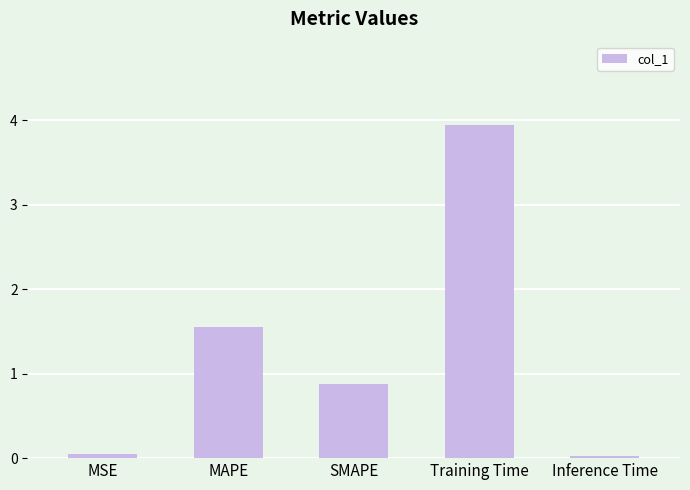

What is the greatest value displayed?

3.9